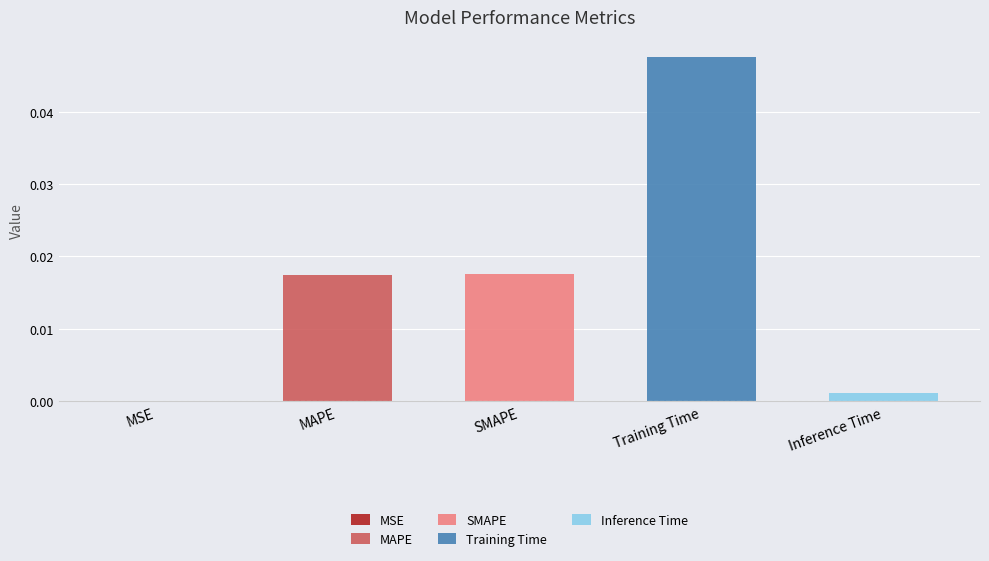

Where is the data nearest to the value 0?

MSE